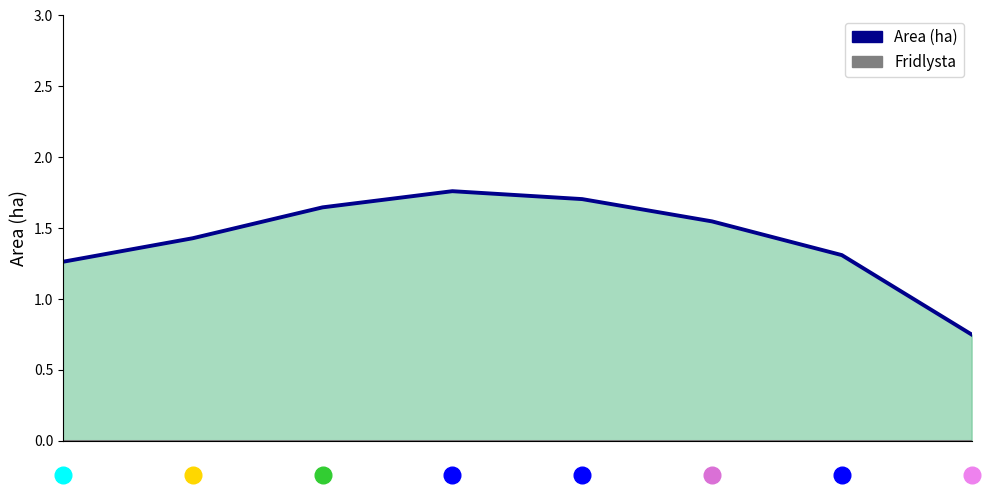

True or false: Area (ha) and Fridlysta line intersect in this chart.

False